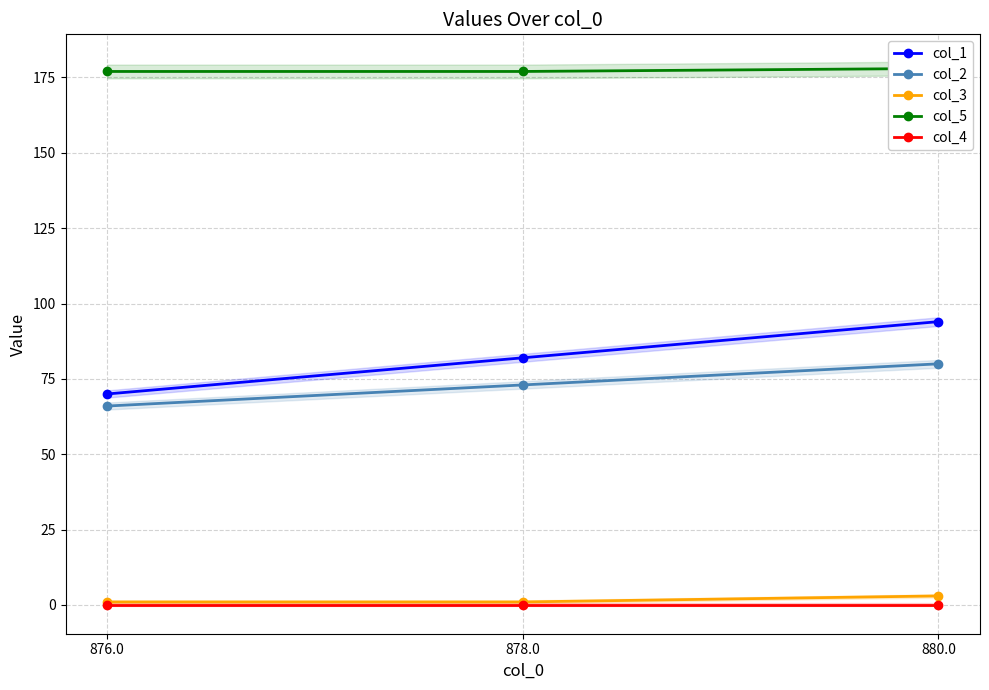

What is the difference between the col_3 values at 876.0 and 880.0?

2